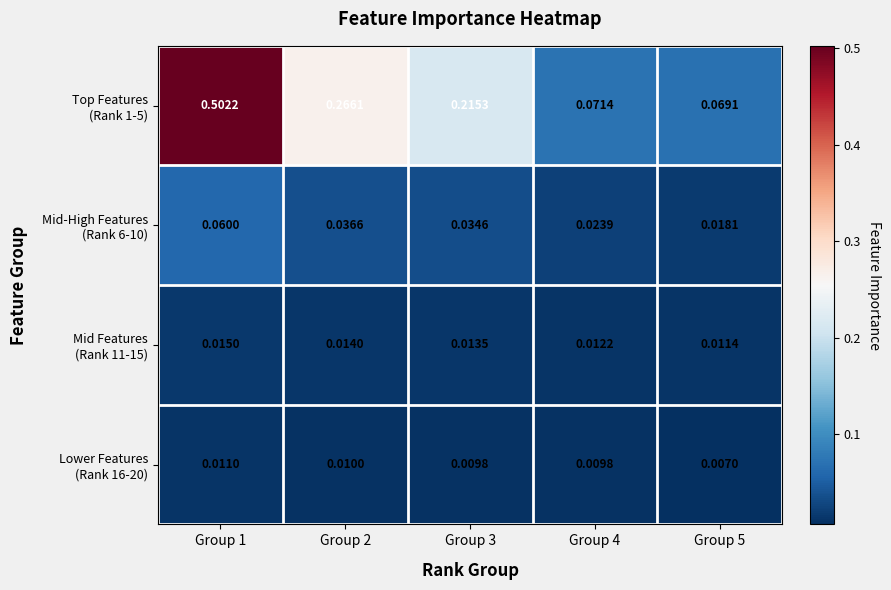

At how many categories does at least one series exceed 0?

5